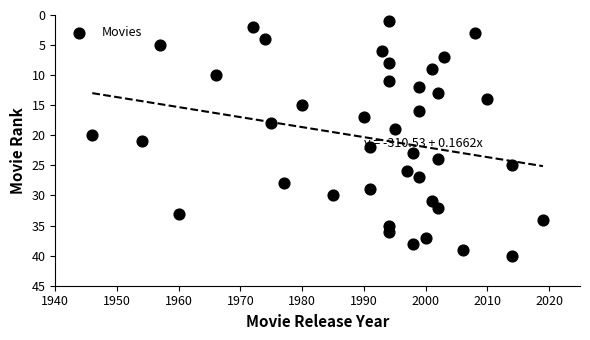

What is the range of X values (max minus min)?

73